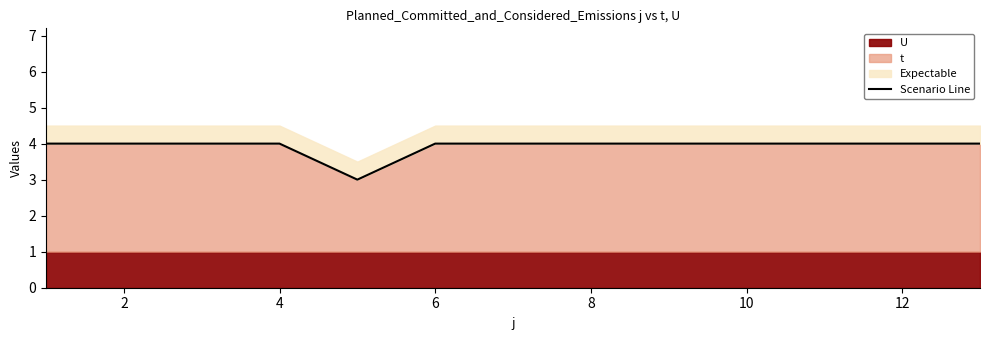

Read the t value at 2.

4